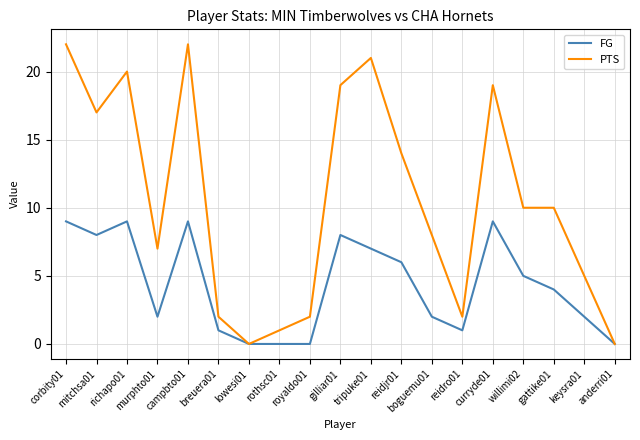

The PTS series shows 2 at breuera01. True or false?

True